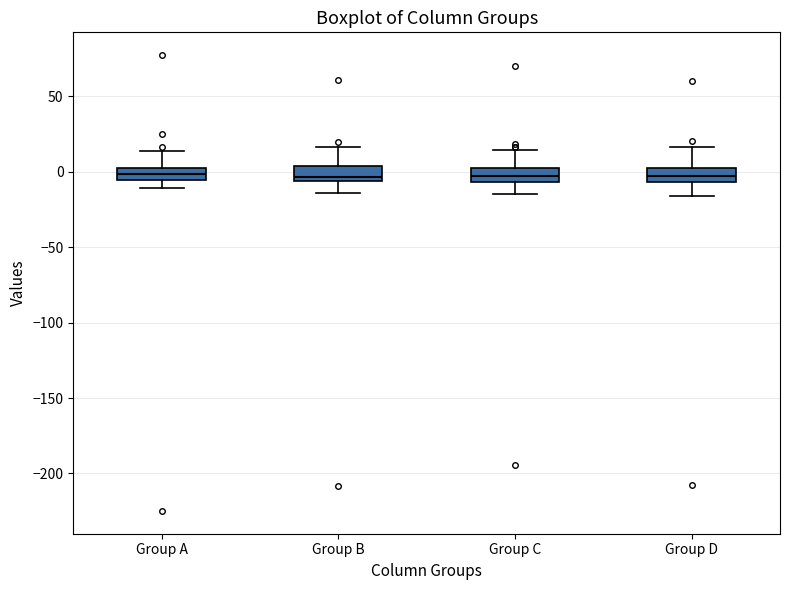

Where is the upper edge of the box for Group C on the y-axis? The values are not printed on the chart, so give them approximately, as read against the axis.

0